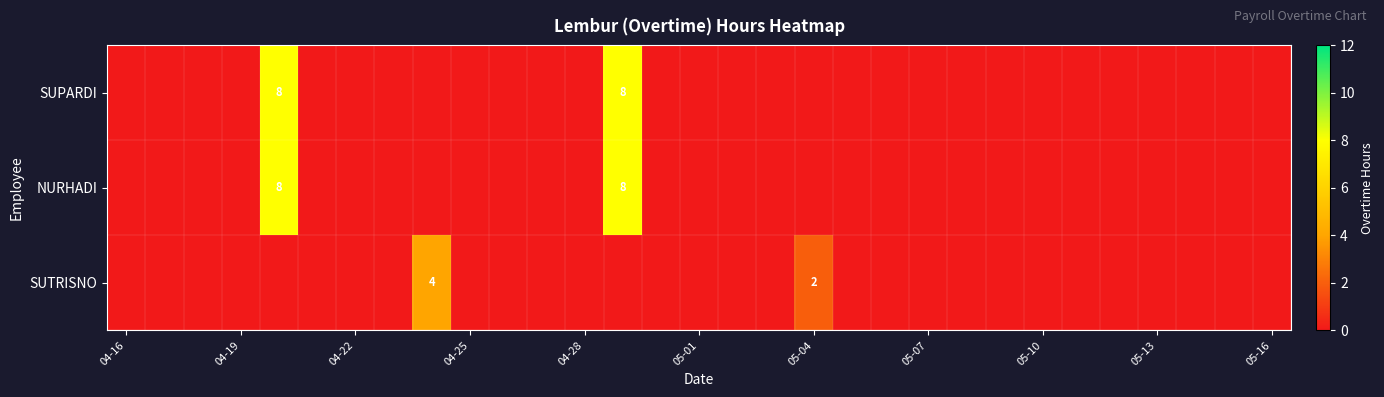

At how many categories does at least one series exceed 2?

3